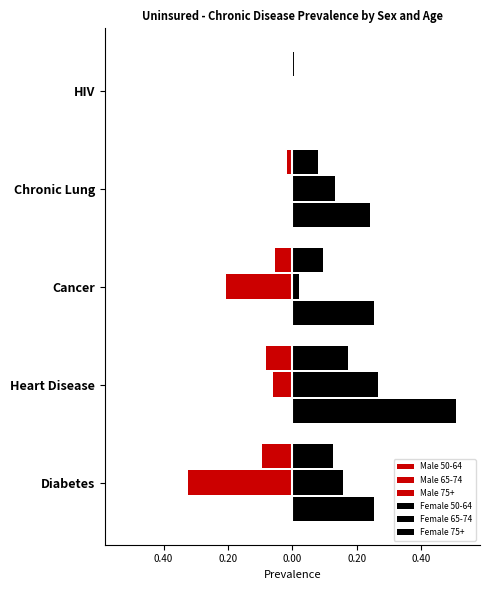

Which series has the largest range (max minus min)?

Female 75+